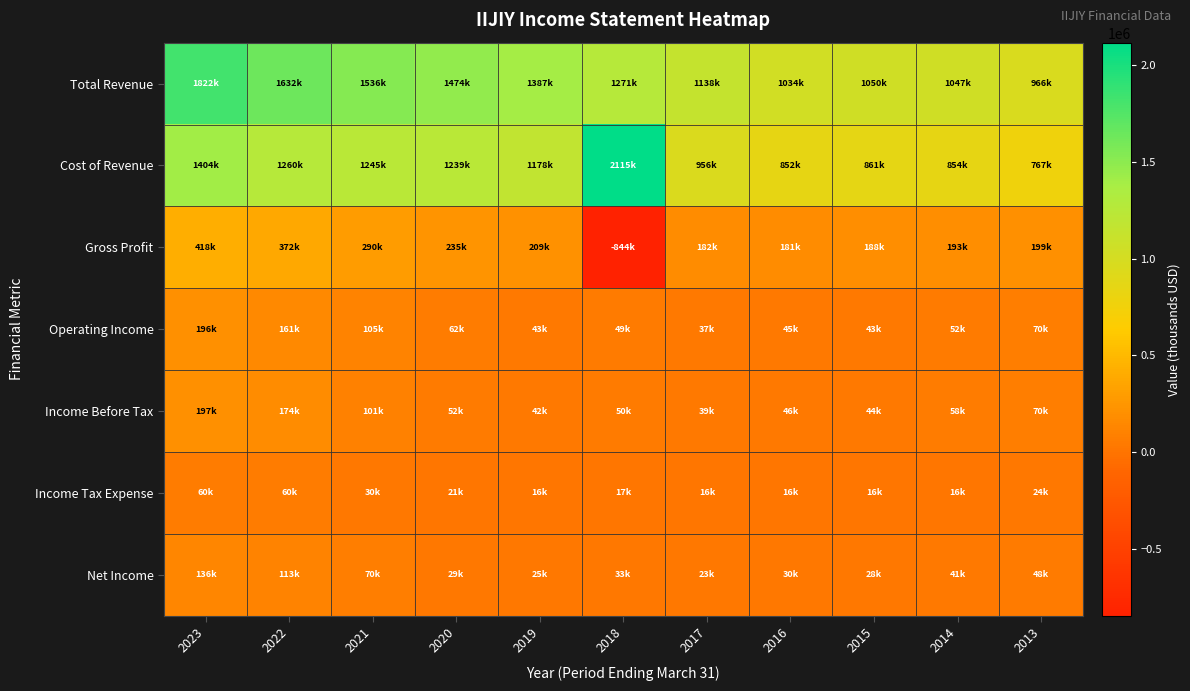

Reading left to right, extract all data points from this chart.

Total Revenue: 2023=1822000	2022=1631900	2021=1535700	2020=1474300	2019=1387400	2018=1270600	2017=1137700	2016=1033800	2015=1049600	2014=1046700	2013=965800
Cost of Revenue: 2023=1404500	2022=1259600	2021=1245300	2020=1239300	2019=1178500	2018=2114800	2017=955600	2016=852500	2015=861300	2014=853800	2013=767100
Gross Profit: 2023=417500	2022=372200	2021=290400	2020=235000	2019=208900	2018=-844200	2017=182000	2016=181200	2015=188300	2014=193000	2013=198600
Operating Income: 2023=196300	2022=161300	2021=105200	2020=62000	2019=43400	2018=48800	2017=36800	2016=45000	2015=43000	2014=52400	2013=70300
Income Before Tax: 2023=196900	2022=174200	2021=101200	2020=51600	2019=42100	2018=49500	2017=39100	2016=45500	2015=43800	2014=57500	2013=70500
Income Tax Expense: 2023=60100	2022=60300	2021=30500	2020=21400	2019=15500	2018=16600	2017=16000	2016=16000	2015=16200	2014=16400	2013=23700
Net Income: 2023=135800	2022=113000	2021=70000	2020=28900	2019=25400	2018=32900	2017=22800	2016=29700	2015=28300	2014=41000	2013=48200